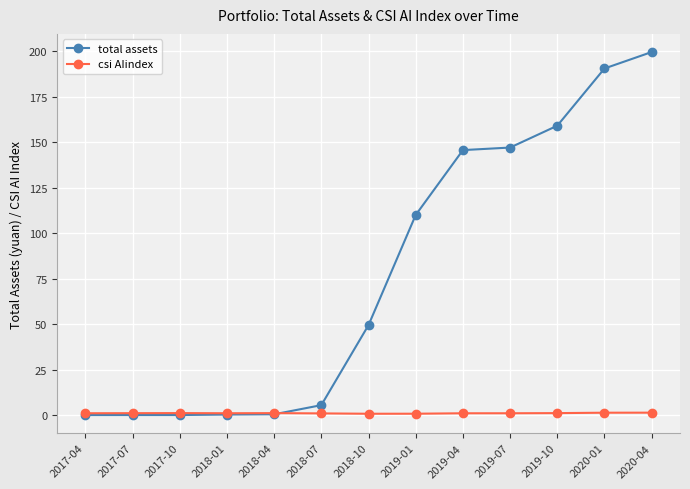

What is the spread (max minus min) of values at 2018-01?

0.7